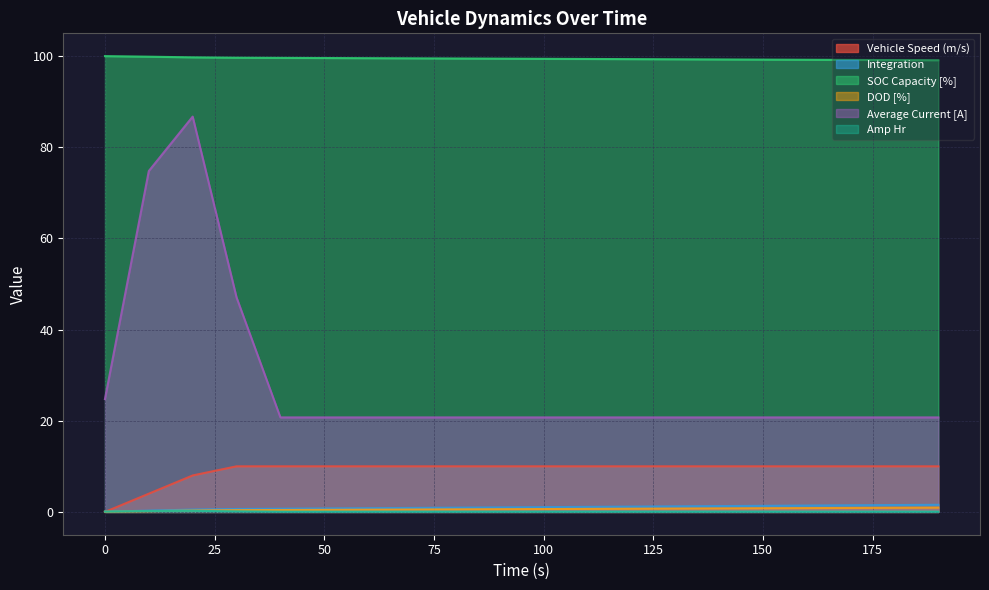

How many lines are shown in the chart?

6